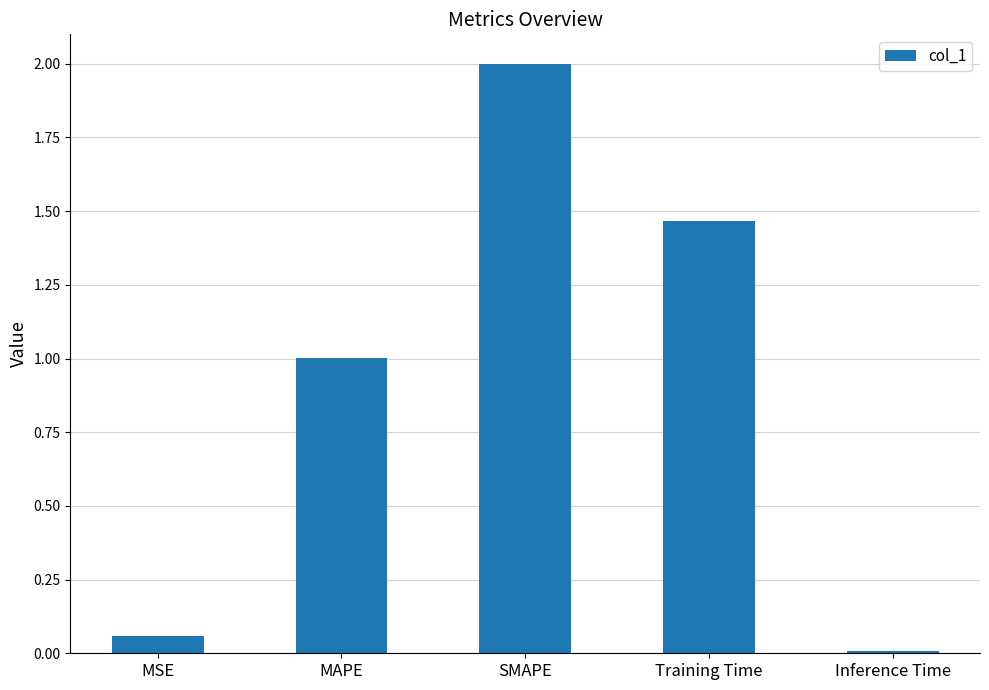

Count the number of categories in the chart.

5